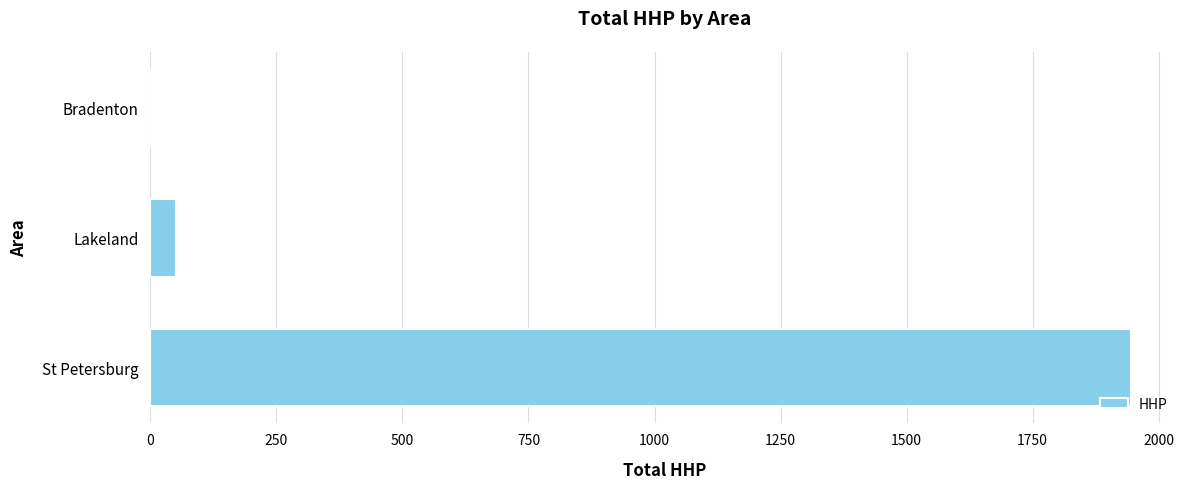

How many series are shown in this chart?

1